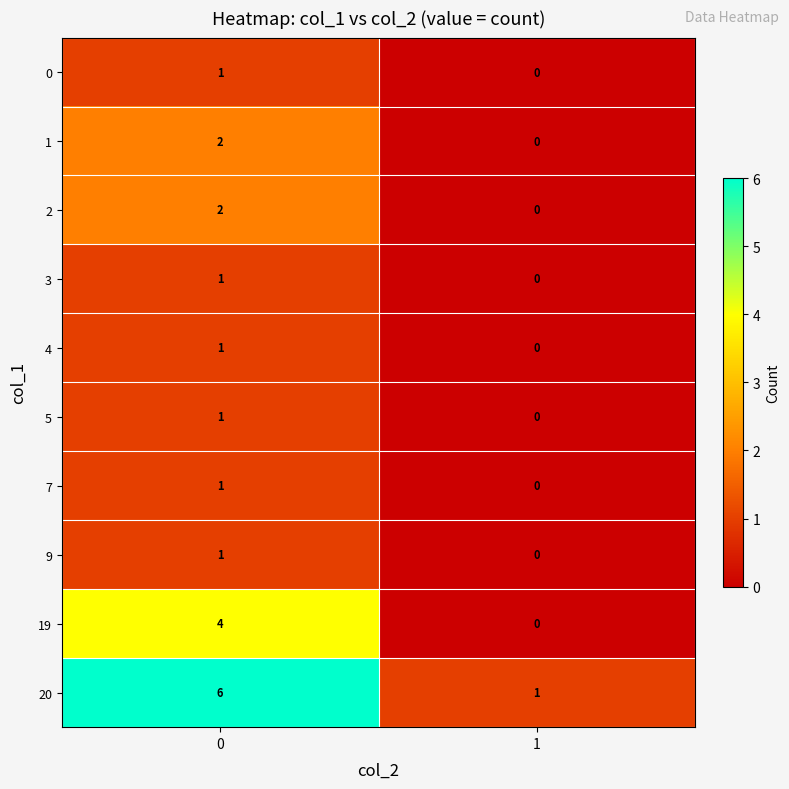

Reading left to right, list all the values displayed in this chart.

0: 1	0
1: 2	0
2: 2	0
3: 1	0
4: 1	0
5: 1	0
7: 1	0
9: 1	0
19: 4	0
20: 6	1